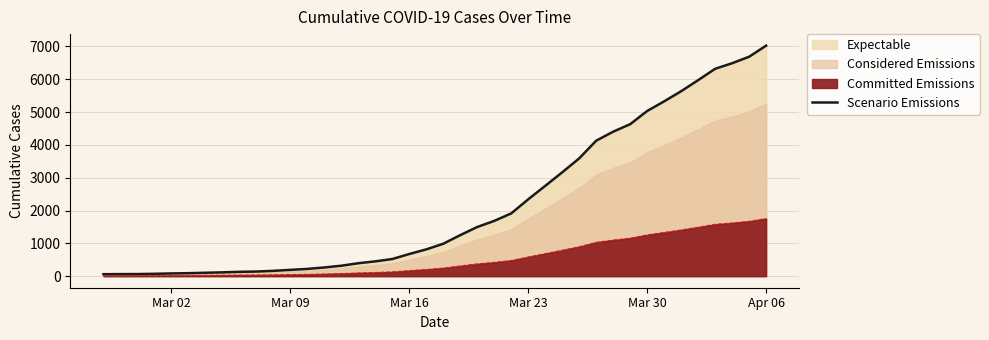

Does the chart display data point markers on the line(s)?

No